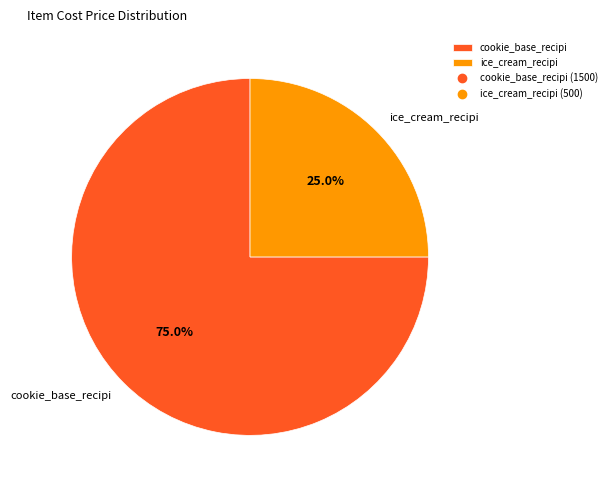

What portion of the pie excludes cookie_base_recipi?

25.0%